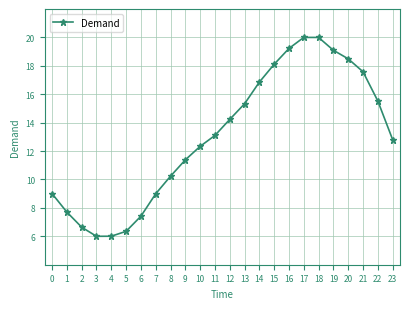

True or false: the data has more than 2 interior local peaks.

False